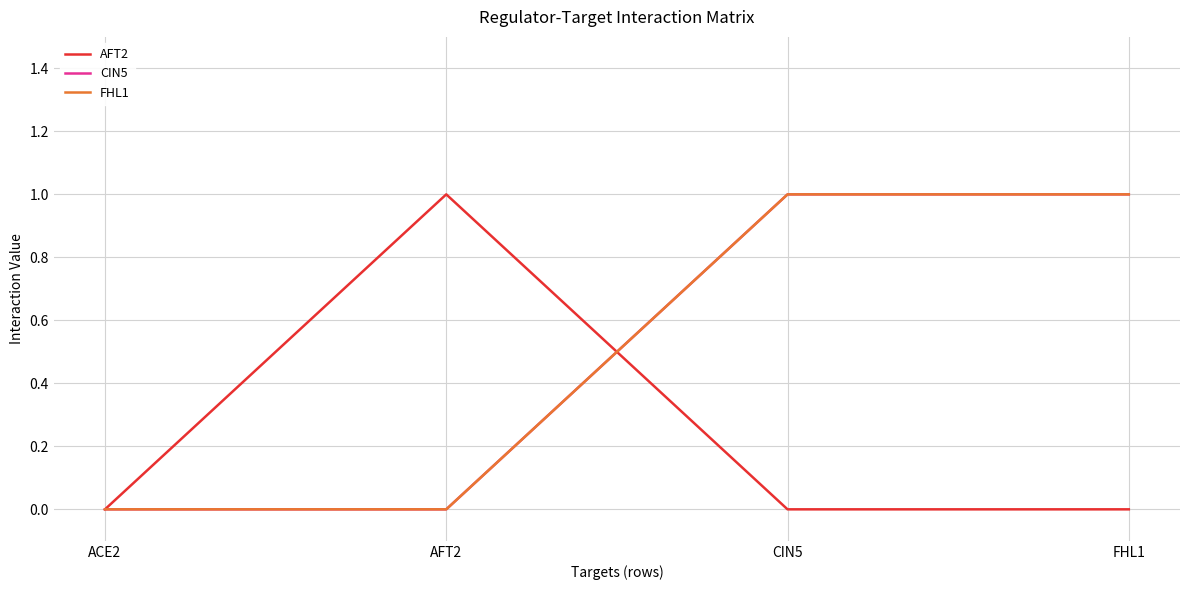

True or false: CIN5 has a value of 0 at ACE2.

True